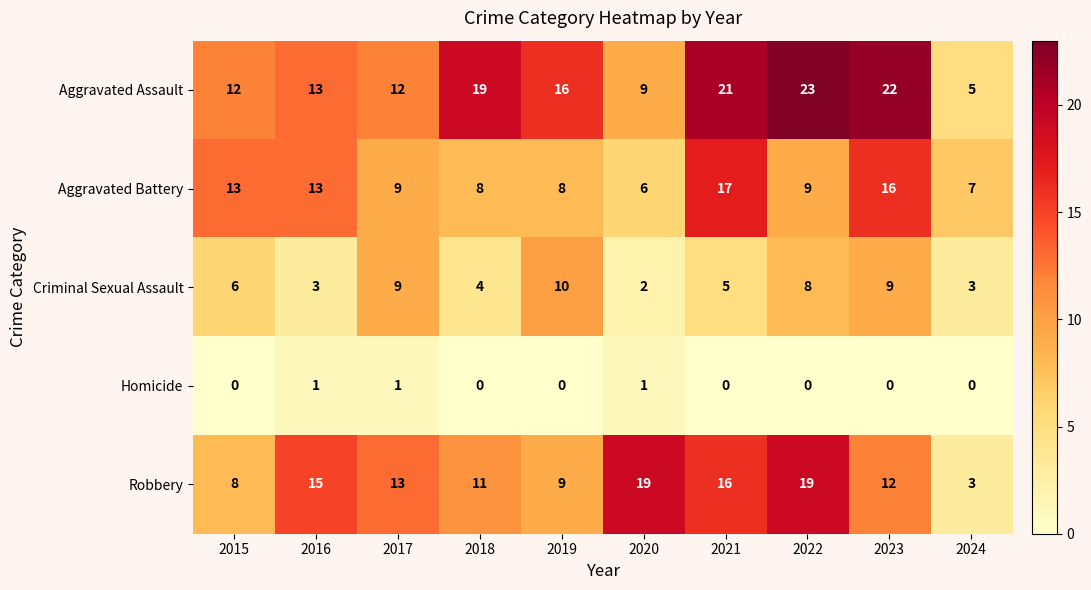

Between 2016 and 2022, which series saw the biggest shift?

Aggravated Assault